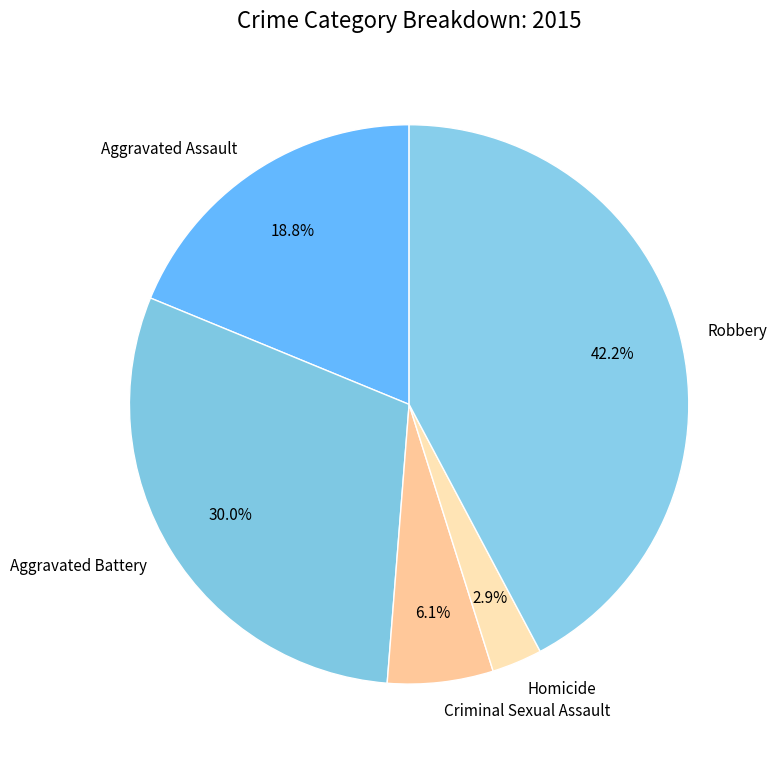

How many segments does this pie chart have?

5